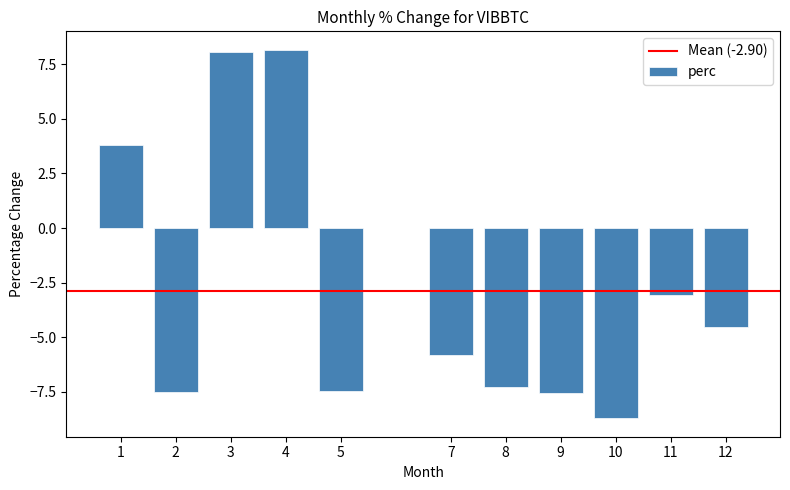

Does the chart contain stacked bars?

No